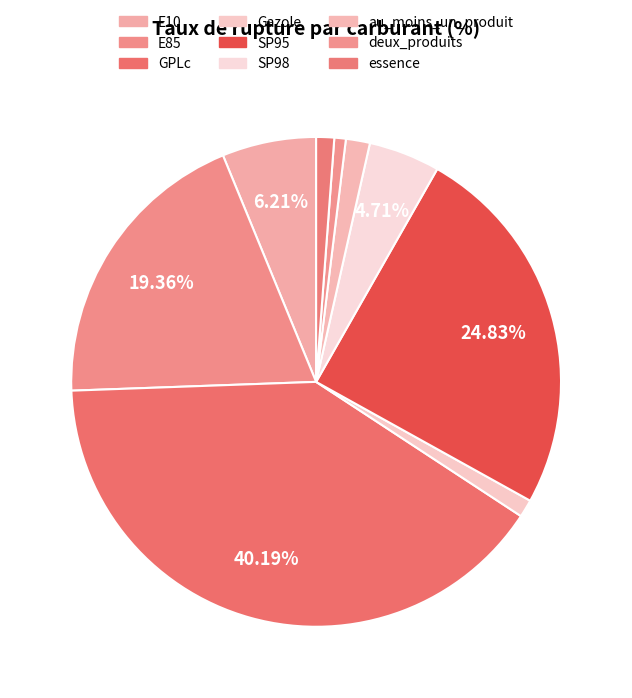

Is the sum of deux_produits and essence greater than half?

No